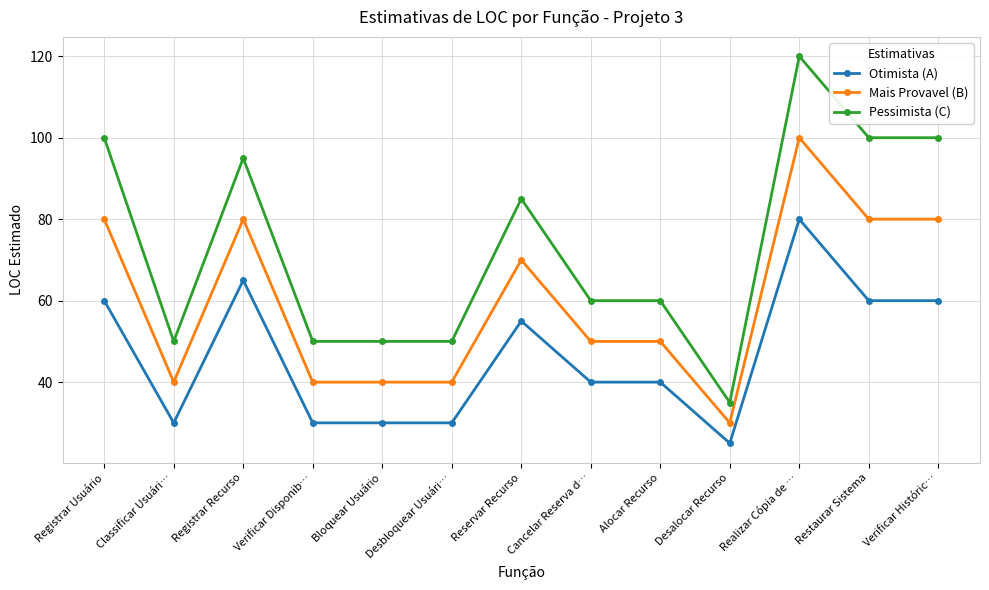

What is the difference between the Otimista (A) values at Registrar Recurso and Cancelar Reserva d…?

25